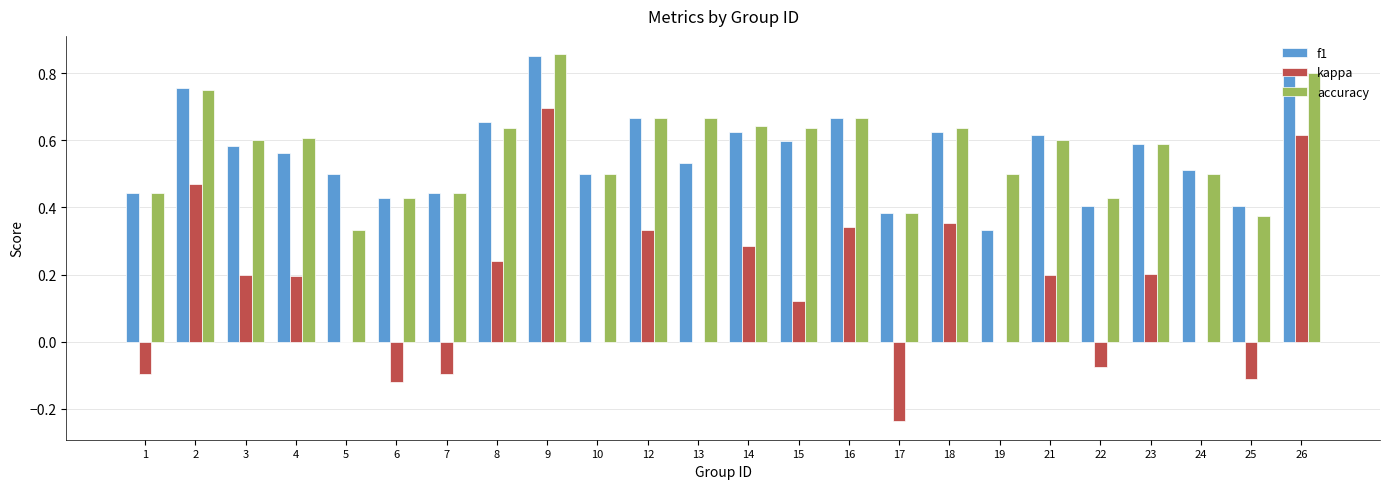

At which category is the sum across all series the highest?

9